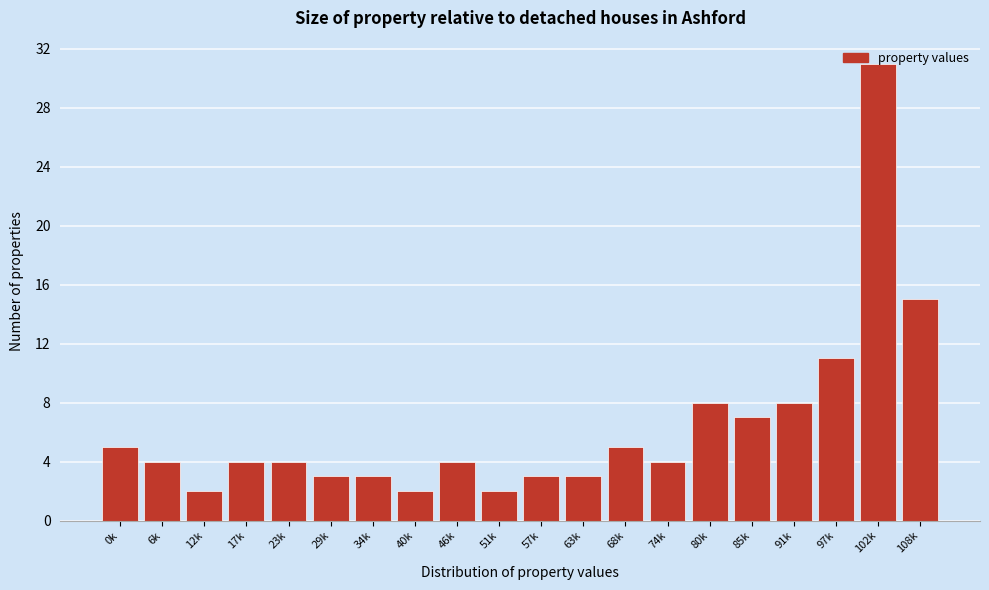

Is it true that the value at 34k is 3?

True